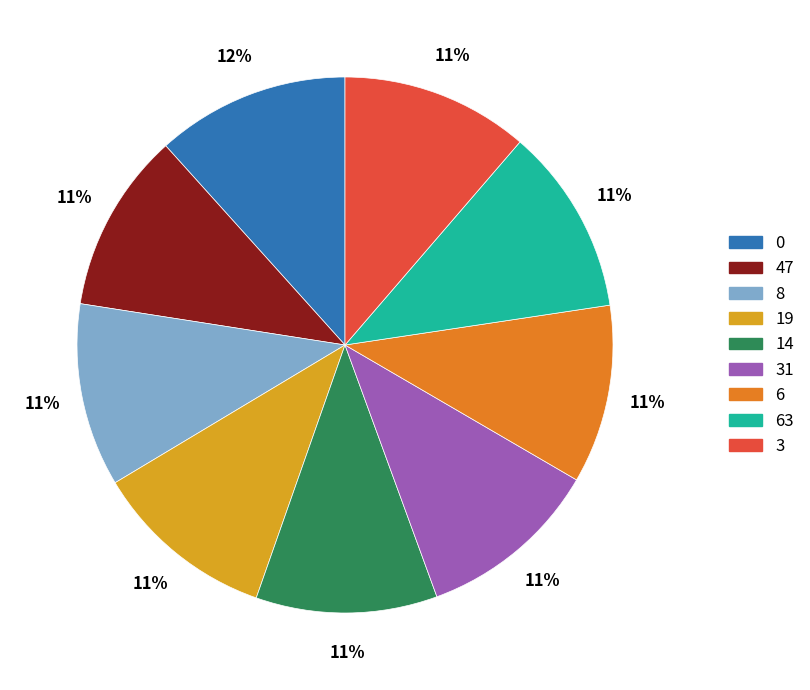

How many slices are in this pie chart?

9